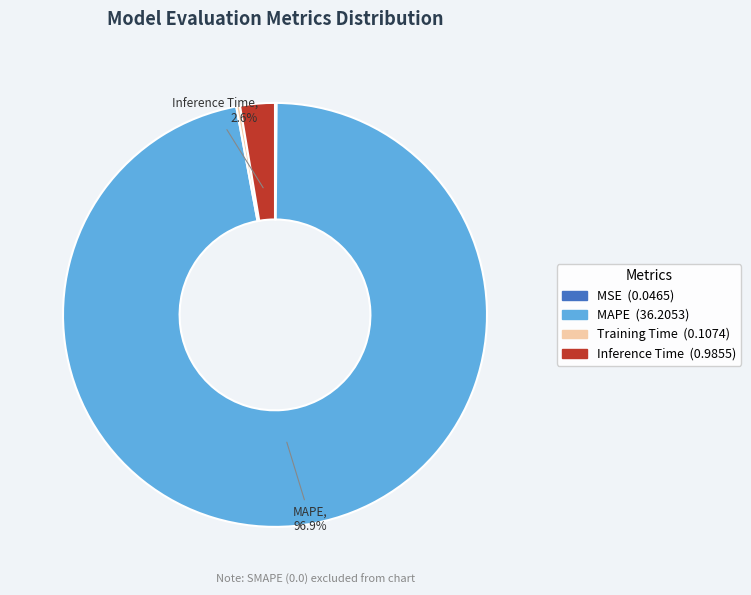

Is there a majority slice in this chart?

Yes